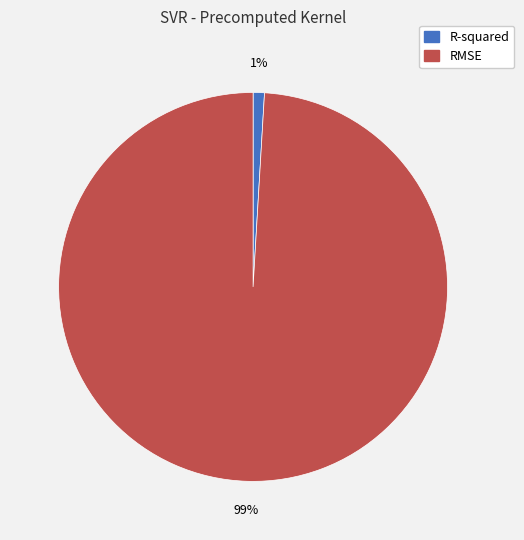

How many slices are in this pie chart?

2